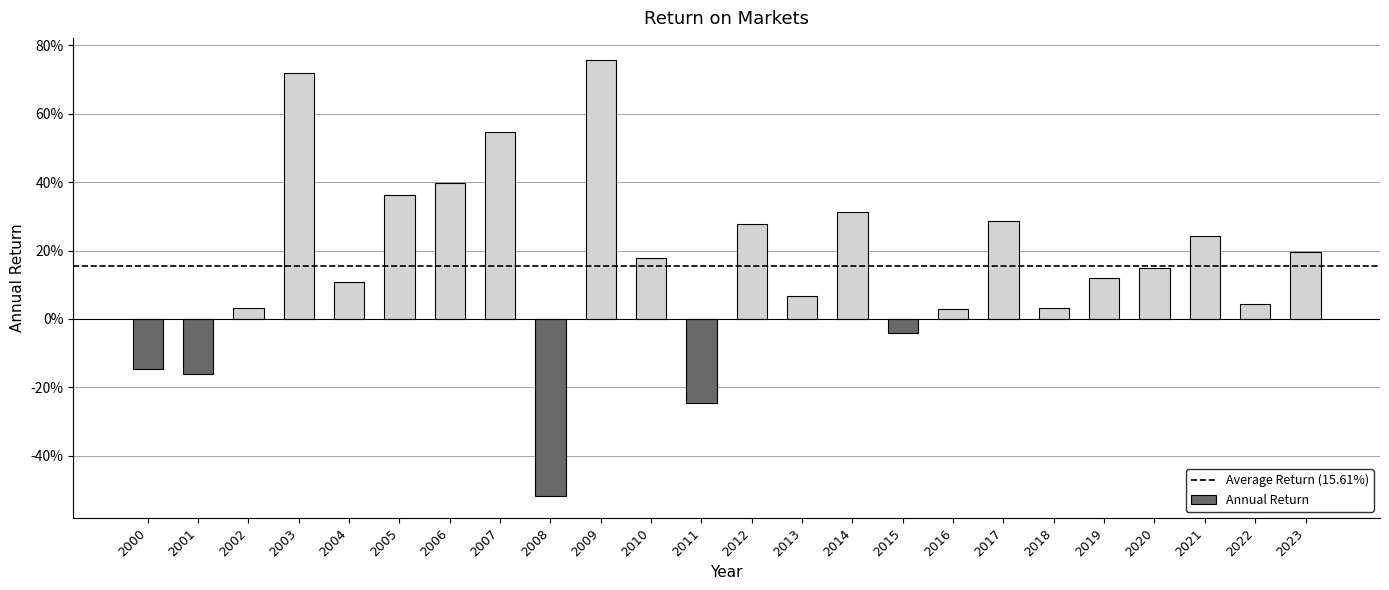

List the labels in order of value, largest first.

2009, 2003, 2007, 2006, 2005, 2014, 2017, 2012, 2021, 2023, 2010, 2020, 2019, 2004, 2013, 2022, 2002, 2018, 2016, 2015, 2000, 2001, 2011, 2008